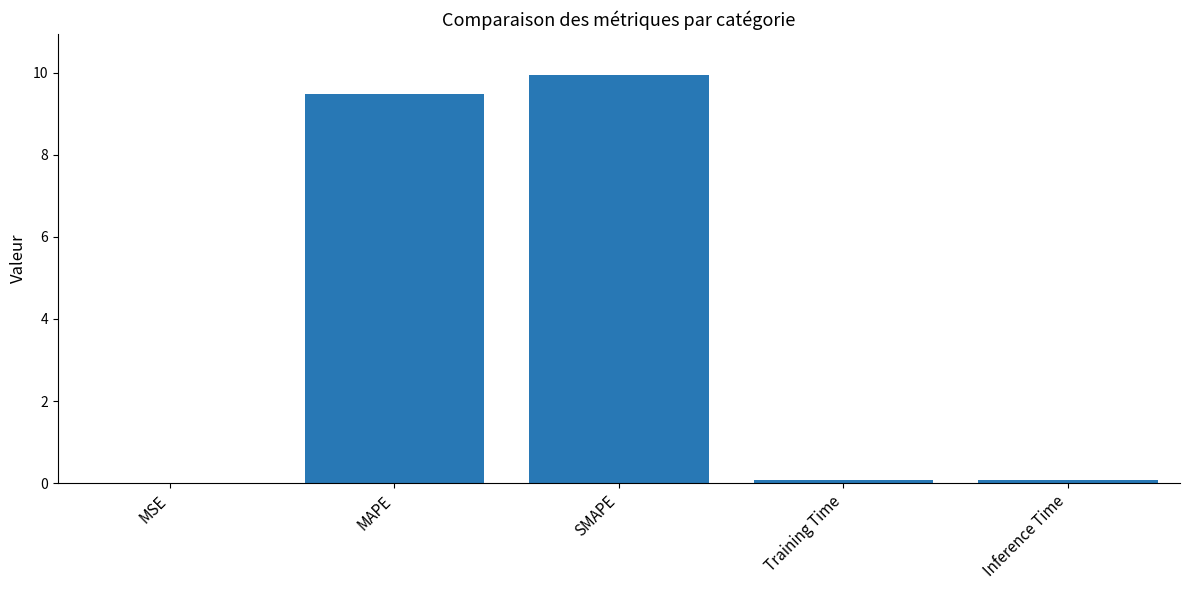

What is the sum of all values?

19.6